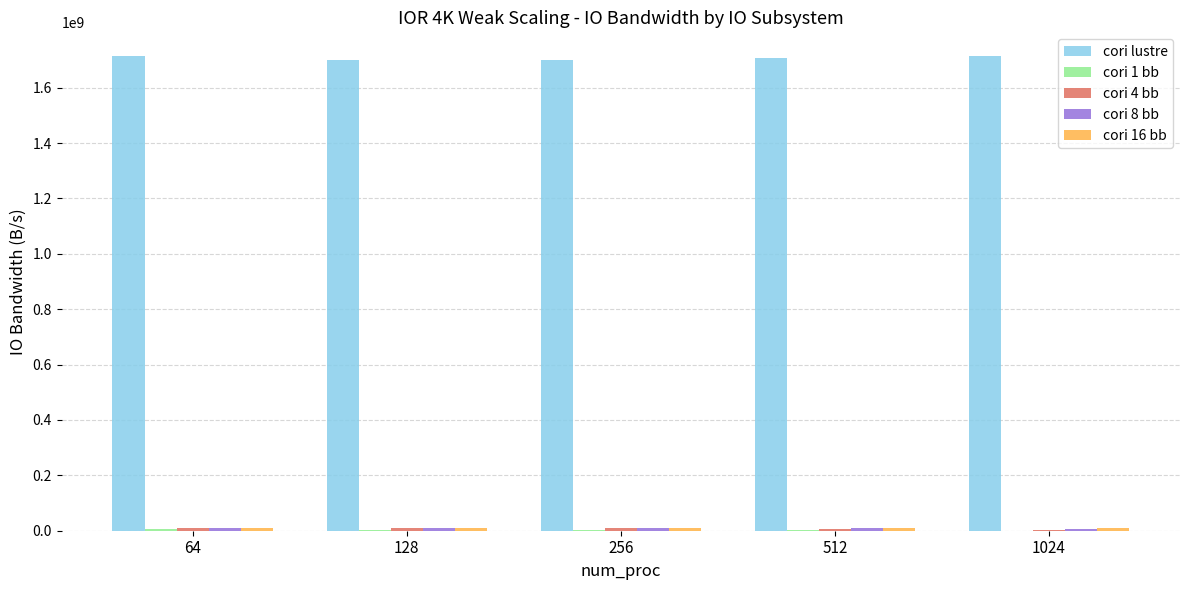

What is the greatest value displayed?

1714005957.0